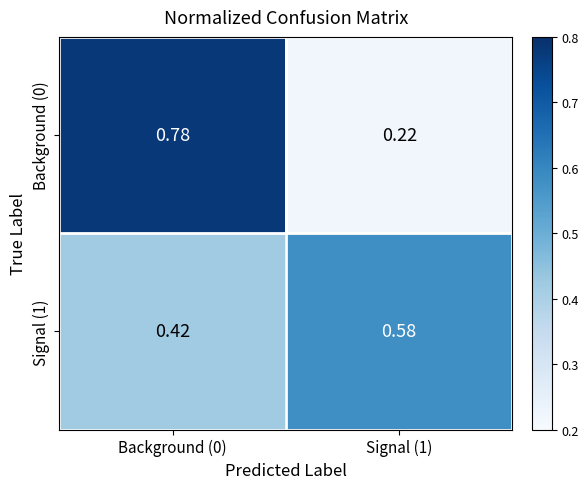

Is the value of Signal (1) at Background (0) greater than the value of Background (0) at Background (0)?

No